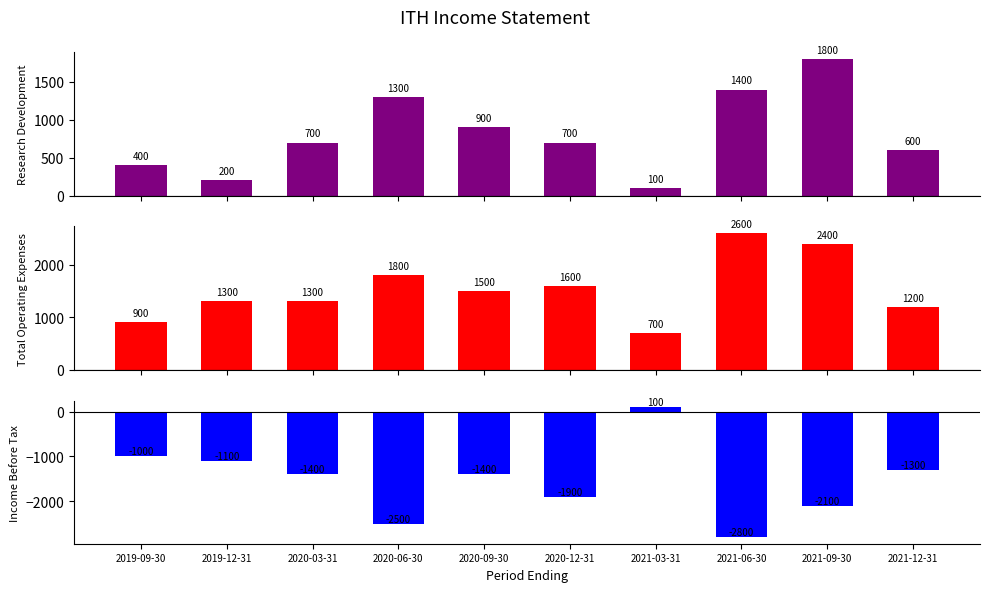

Does the chart contain stacked bars?

No